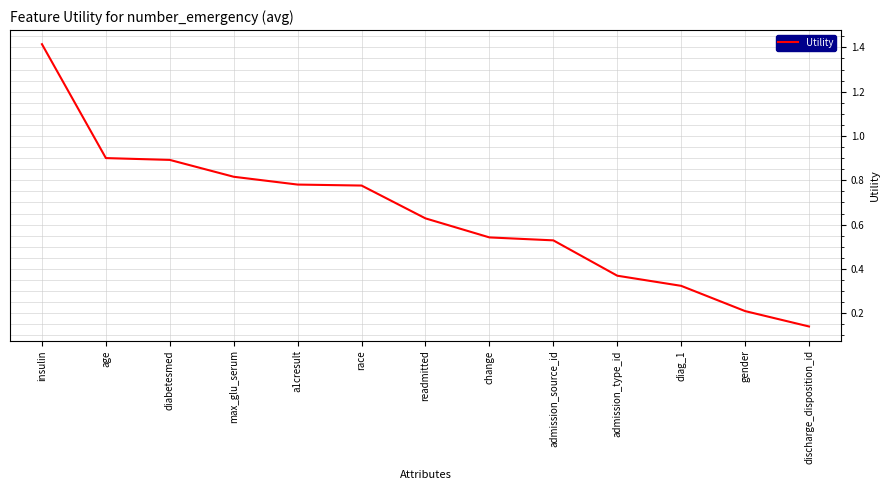

At which label is the value closest to 0?

discharge_disposition_id